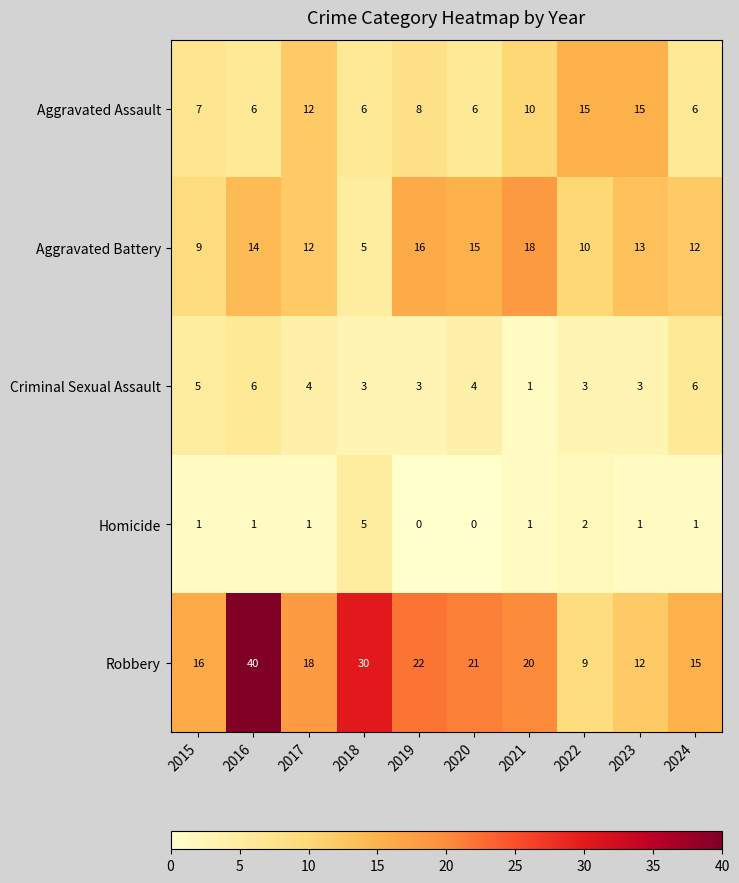

Which category has the highest value across all series?

2016